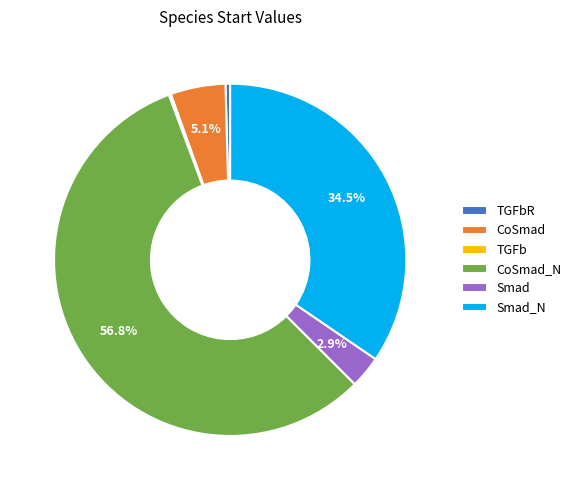

To the nearest percent, what is the difference between the largest and smallest slice percentages?

57%